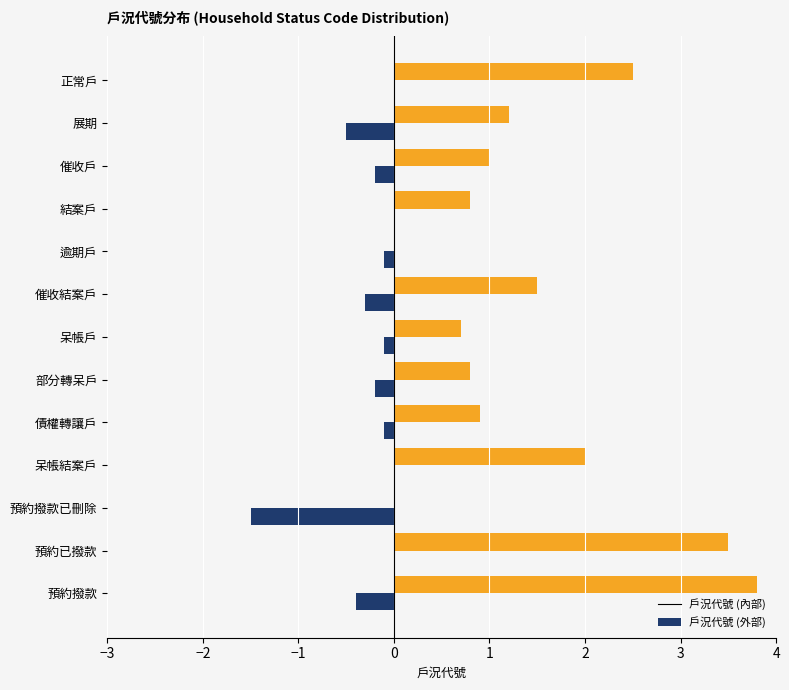

How many data points does each series have?

13